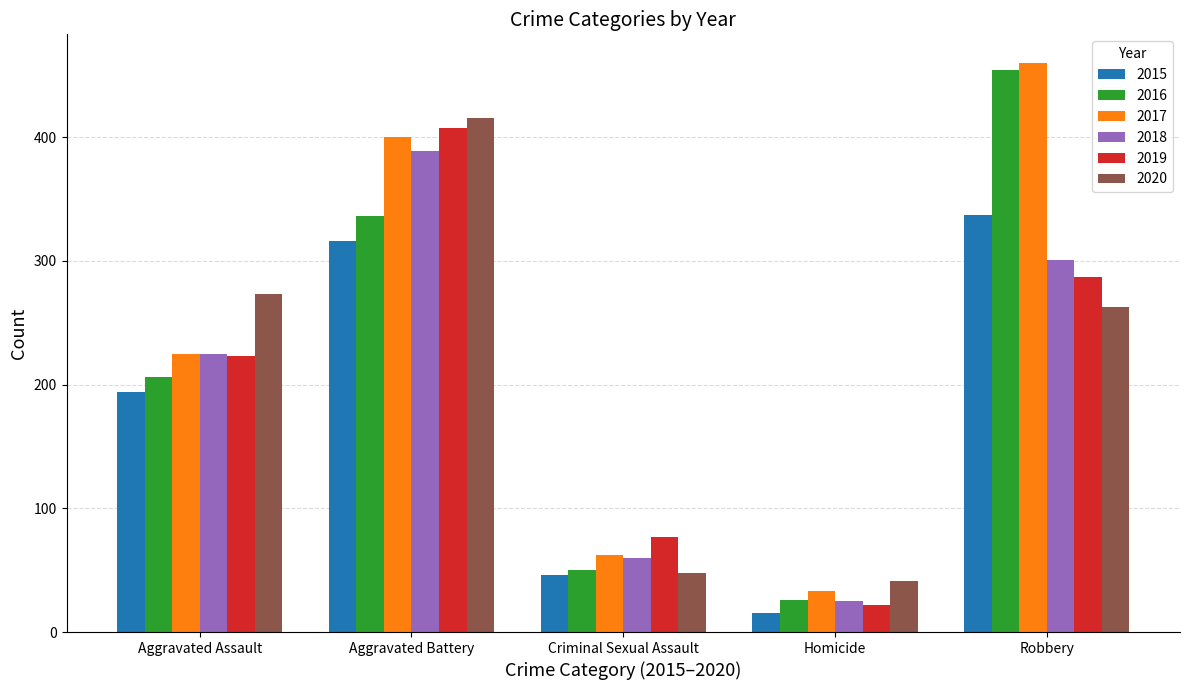

How many groups of bars are there?

5